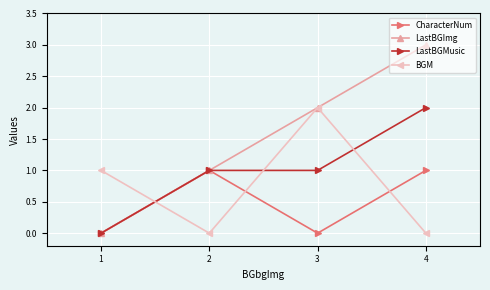

Reading left to right, list all the values displayed in this chart.

CharacterNum: 0	1	0	1
LastBGImg: 0	1	2	3
LastBGMusic: 0	1	1	2
BGM: 1	0	2	0